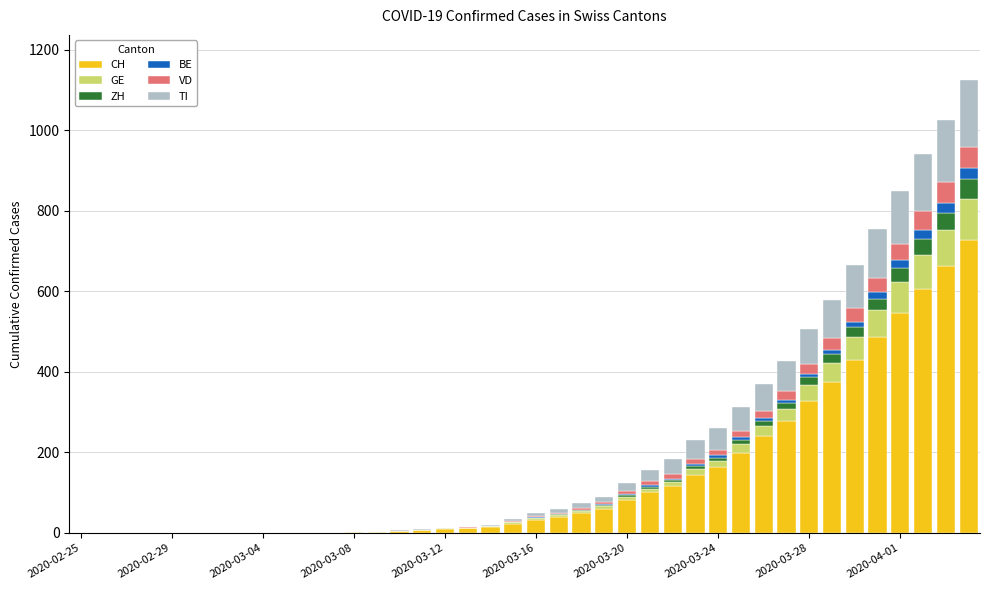

What is the maximum value for CH?

726